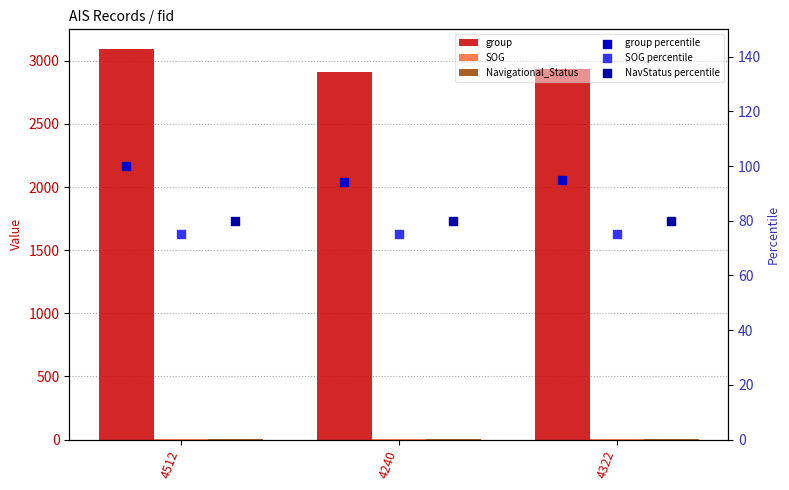

Which series has the largest total across all categories?

group